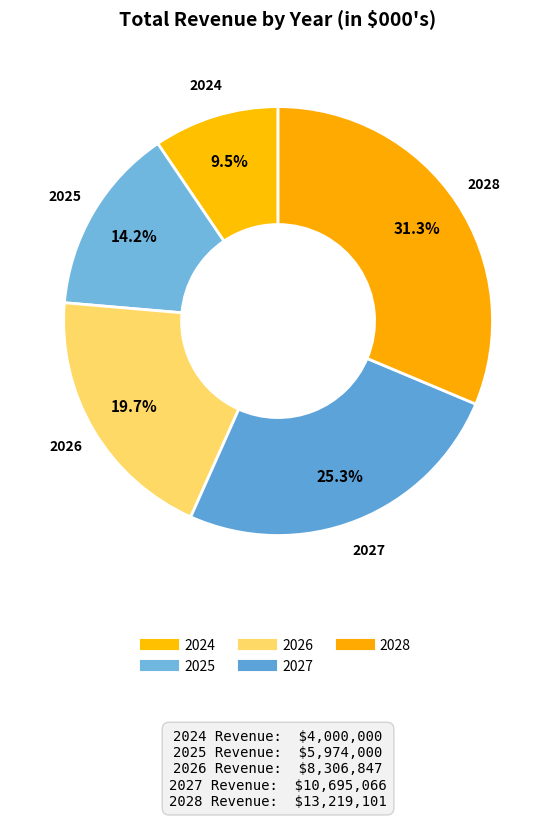

To the nearest percent, what is the difference between the 2028 and 2026 slice percentages?

12%